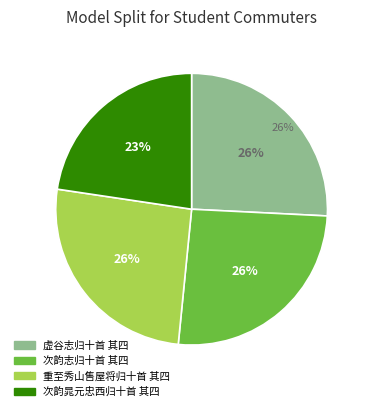

Rank the categories by value from lowest to highest.

次韵晁元忠西归十首 其四, 次韵志归十首 其四, 重至秀山售屋将归十首 其四, 虚谷志归十首 其四